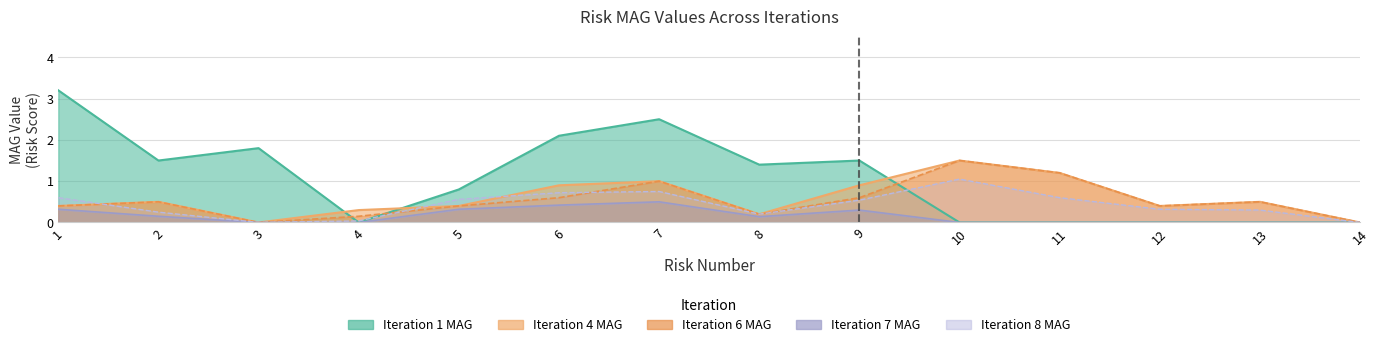

True or false: Iteration 1 MAG and Iteration 6 MAG cross at least once.

True